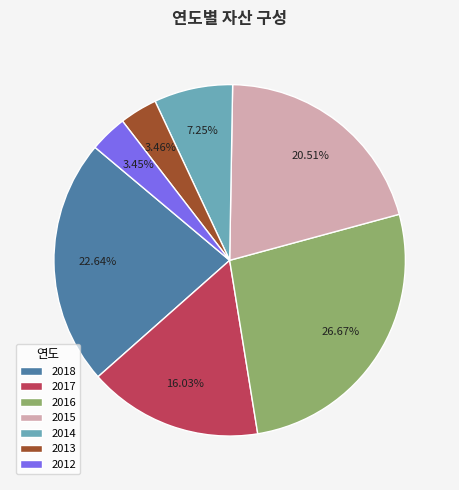

To the nearest percent, what is the average slice percentage?

14%